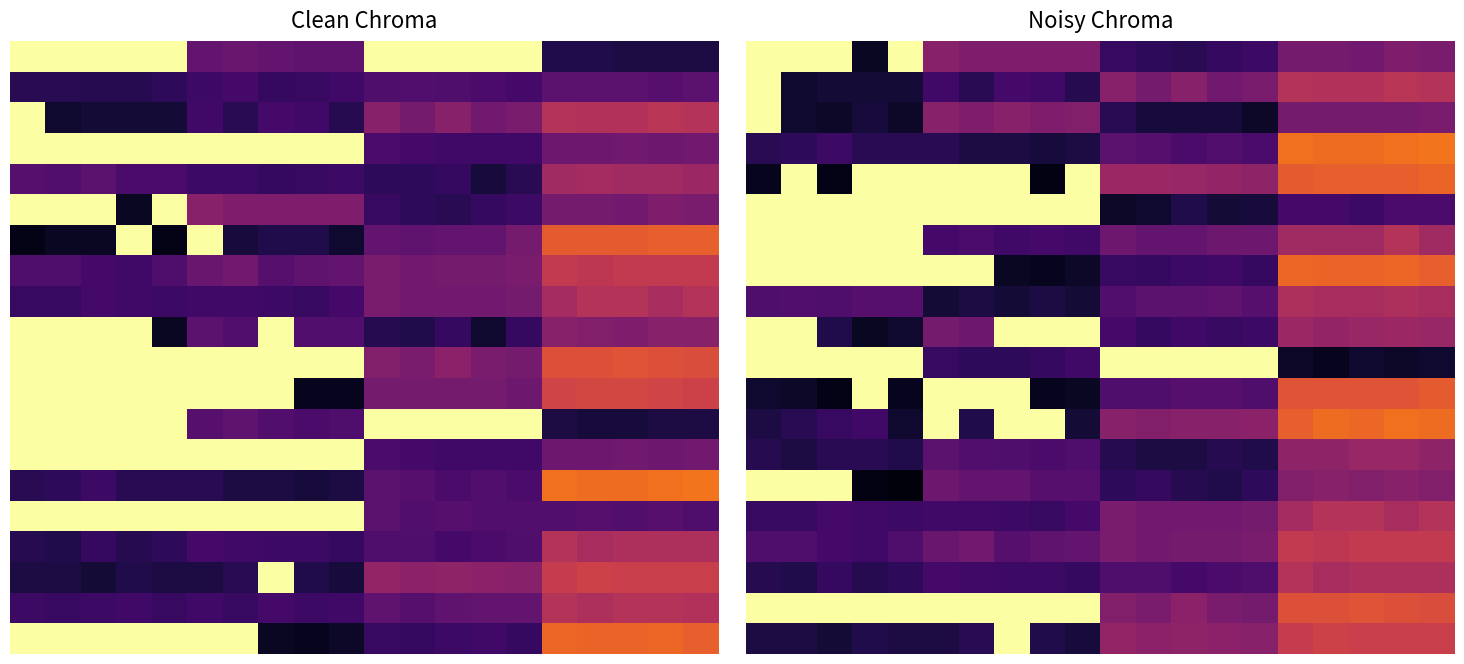

At how many categories does at least one series exceed -76?

20